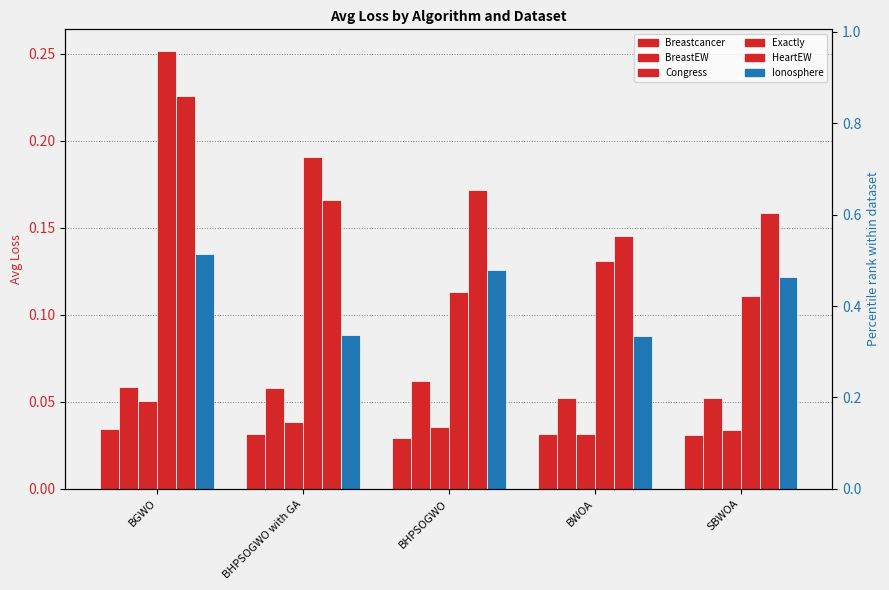

What is the approximate value of Exactly at BGWO?

0.3